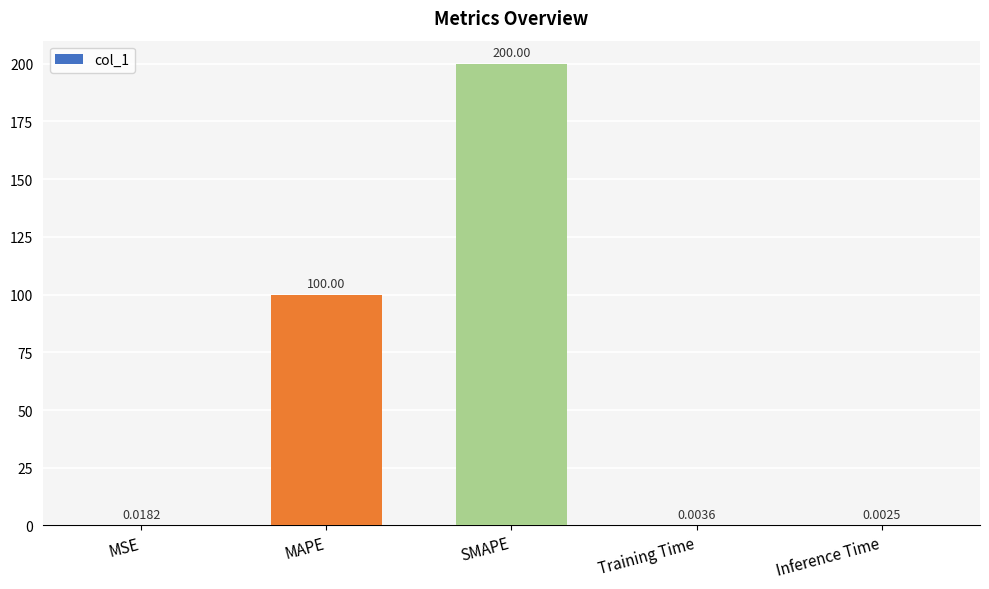

Which label corresponds to the largest value in the chart?

SMAPE